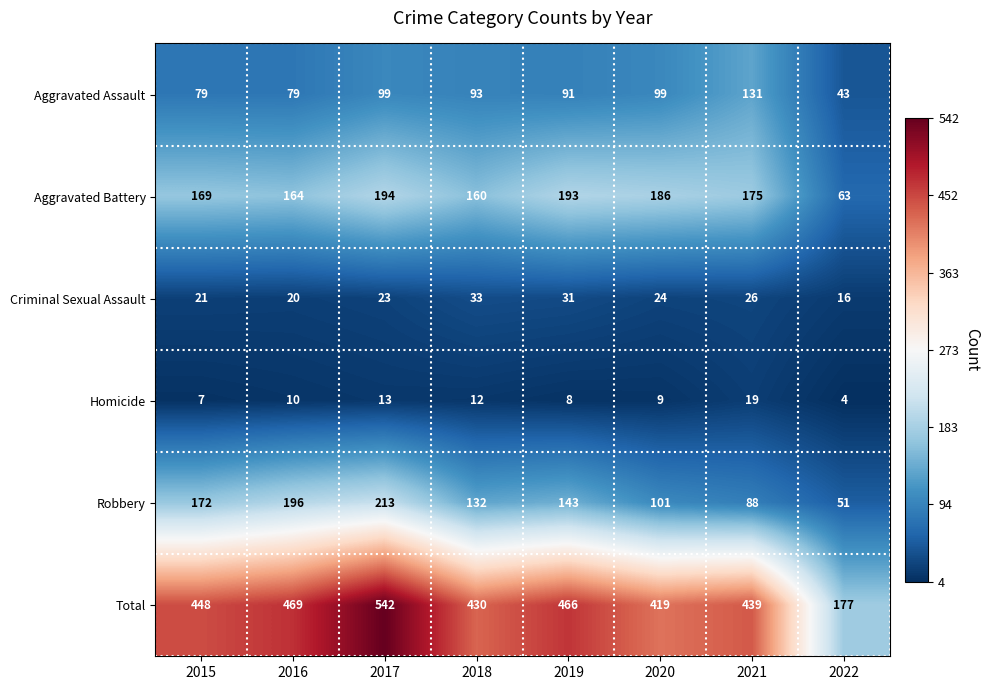

How many series are shown in this chart?

6